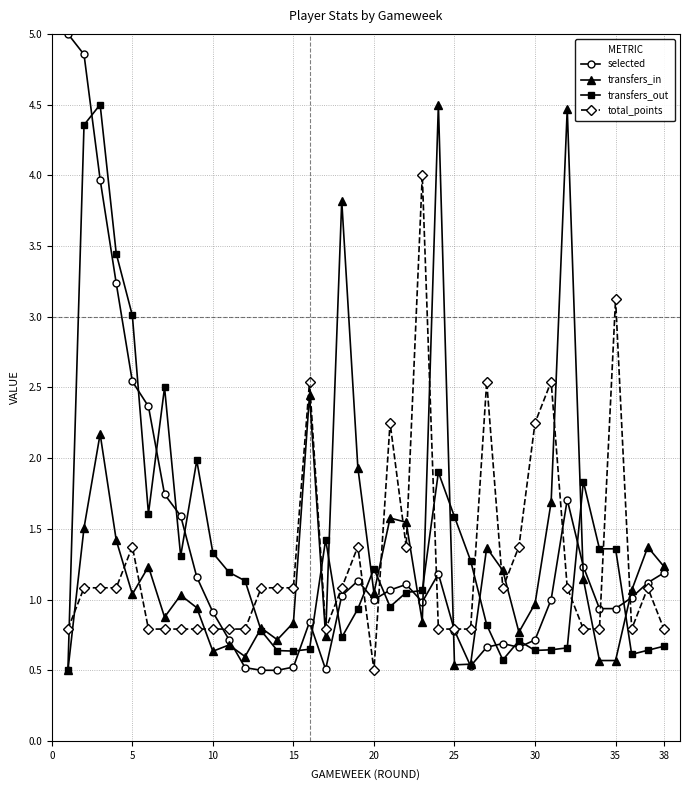

Is this an area chart (filled region under the line)?

No